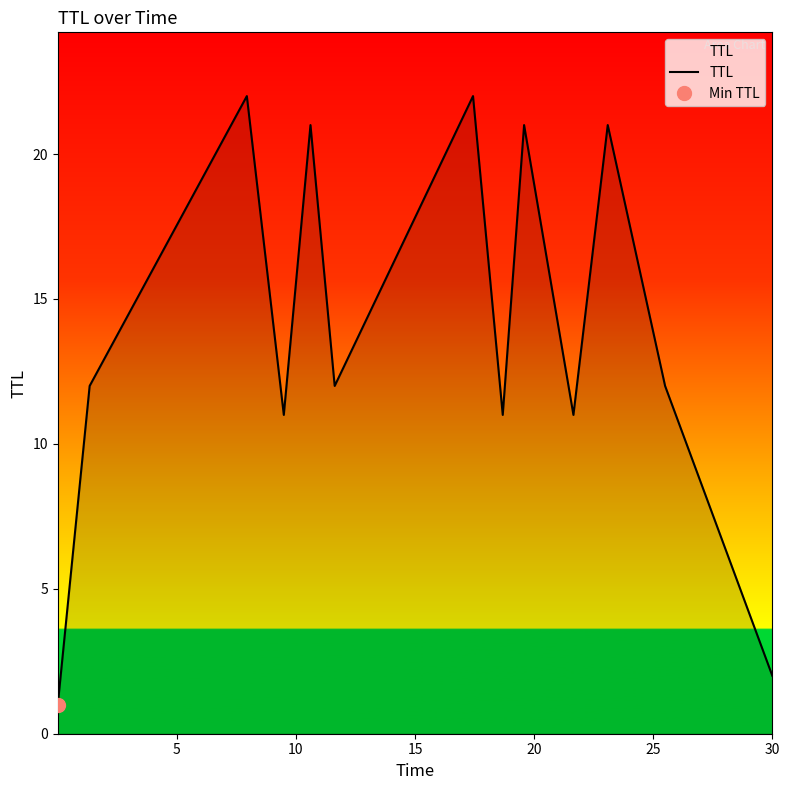

How many lines are shown in the chart?

1